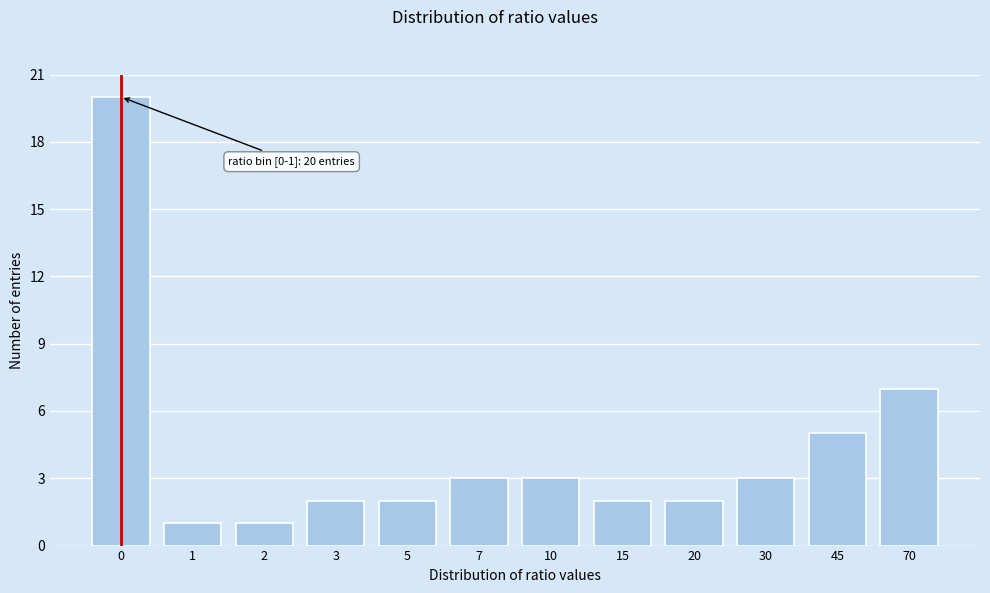

Reading right to left, transcribe all the data shown in this chart.

7	5	3	2	2	3	3	2	2	1	1	20